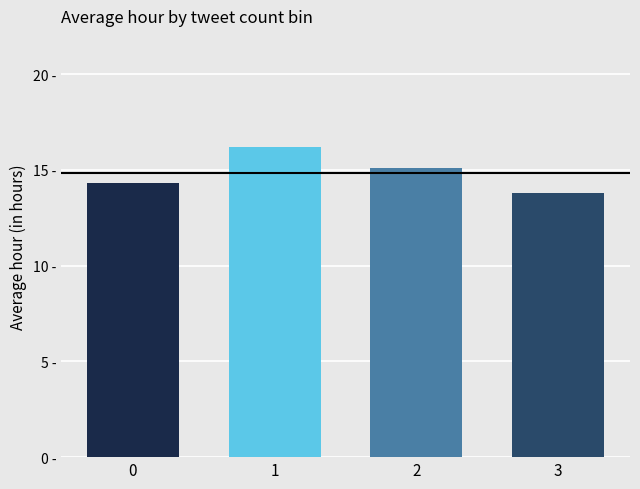

Reading left to right, what are all the values shown in this chart?

14.3	16.2	15.1	13.8